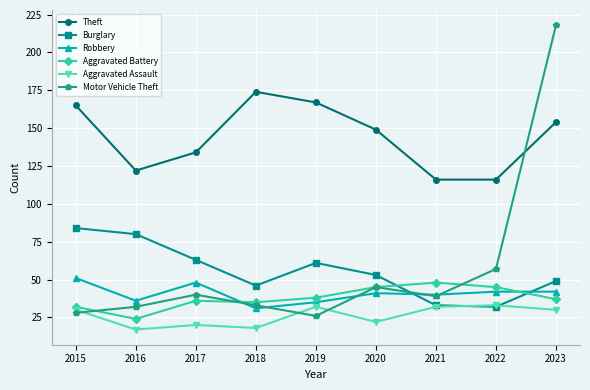

Reading left to right, list all the values displayed in this chart.

Theft: 2015=165	2016=122	2017=134	2018=174	2019=167	2020=149	2021=116	2022=116	2023=154
Burglary: 2015=84	2016=80	2017=63	2018=46	2019=61	2020=53	2021=33	2022=32	2023=49
Robbery: 2015=51	2016=36	2017=48	2018=31	2019=35	2020=41	2021=40	2022=42	2023=42
Aggravated Battery: 2015=32	2016=24	2017=36	2018=35	2019=38	2020=45	2021=48	2022=45	2023=37
Aggravated Assault: 2015=30	2016=17	2017=20	2018=18	2019=32	2020=22	2021=32	2022=33	2023=30
Motor Vehicle Theft: 2015=28	2016=32	2017=40	2018=33	2019=26	2020=45	2021=39	2022=57	2023=218